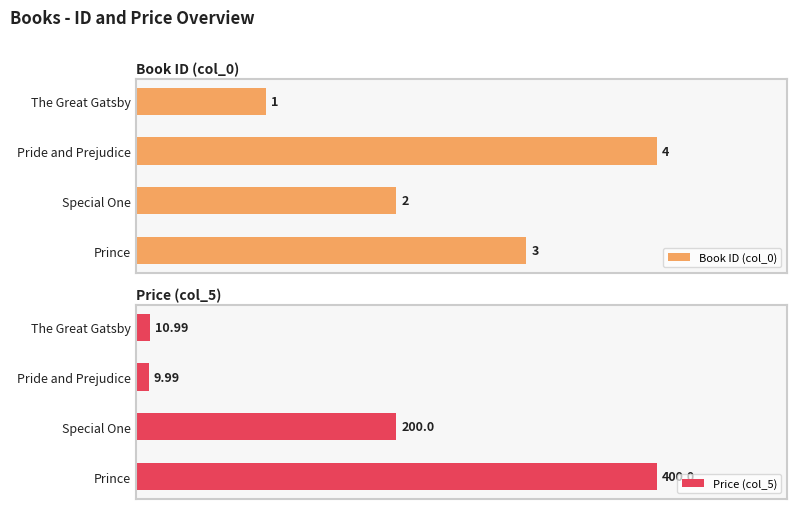

What position from the left is The Great Gatsby?

1